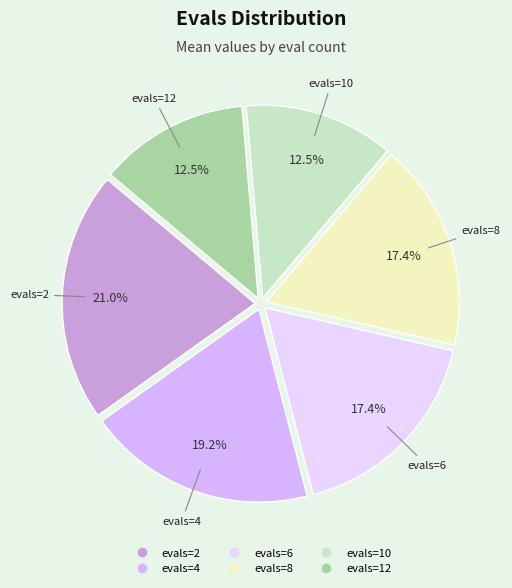

What percentage is NOT represented by evals=2?

79.0%